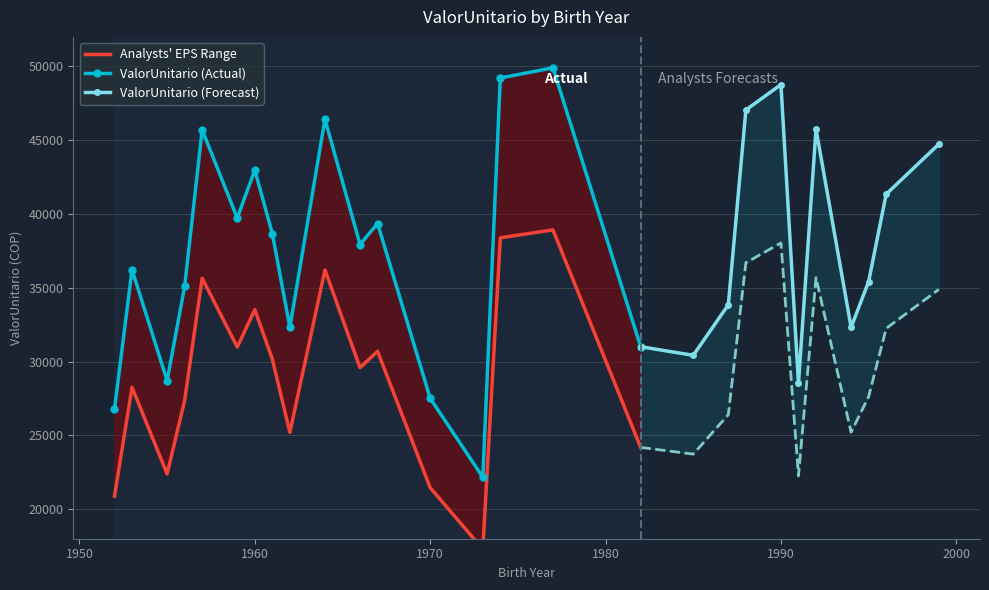

How many interior local peaks (higher than both neighbors) does the data have?

13